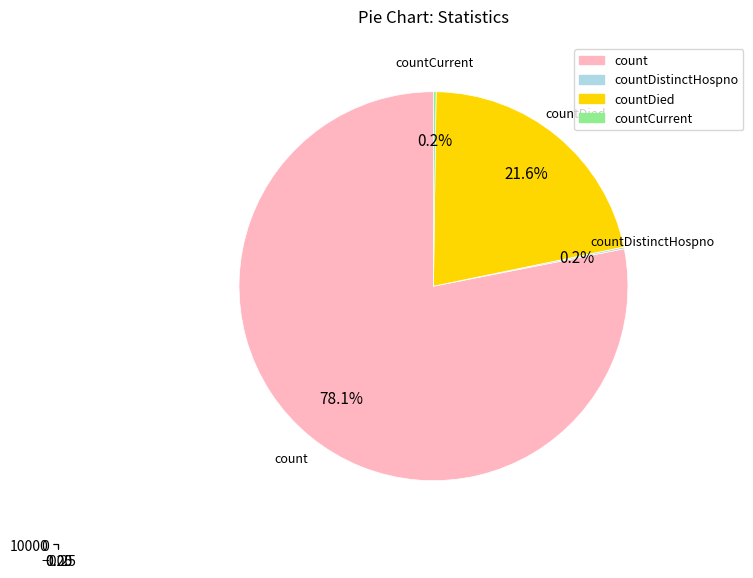

Which slice is the largest?

count